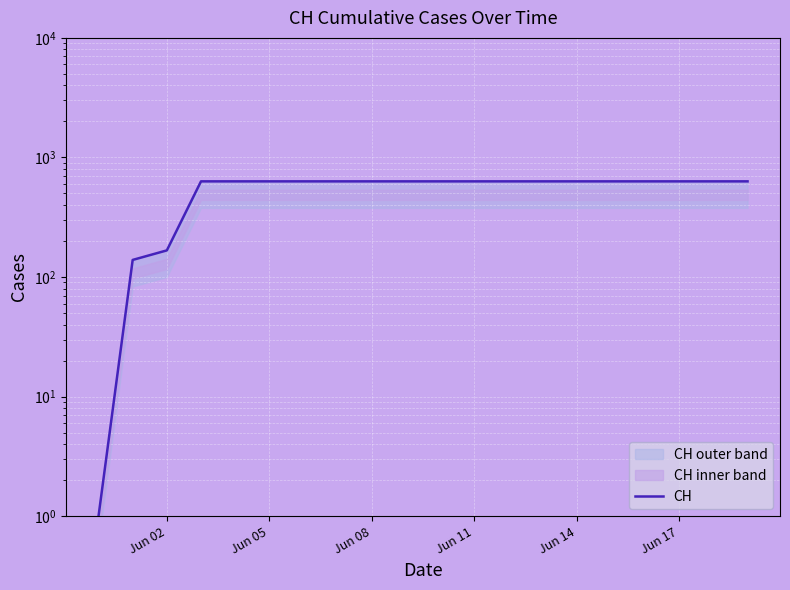

How many lines are shown in the chart?

1